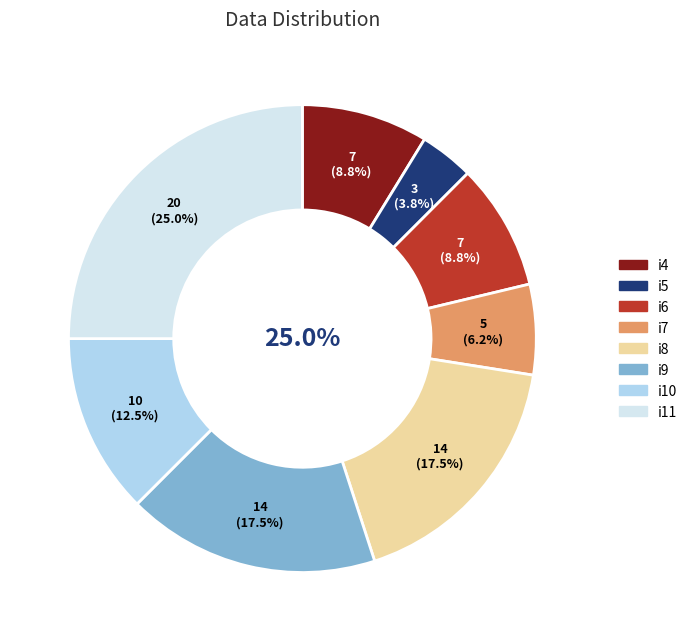

Is it true that i8 is 25% of the pie?

False